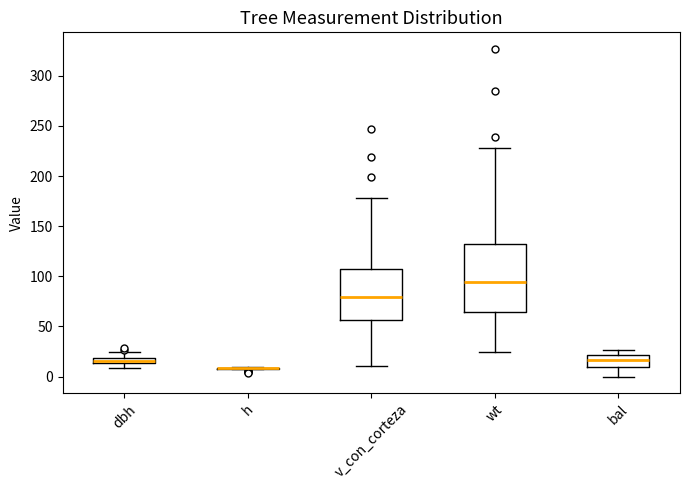

Which box is the tallest, from its lower edge to its upper edge?

wt